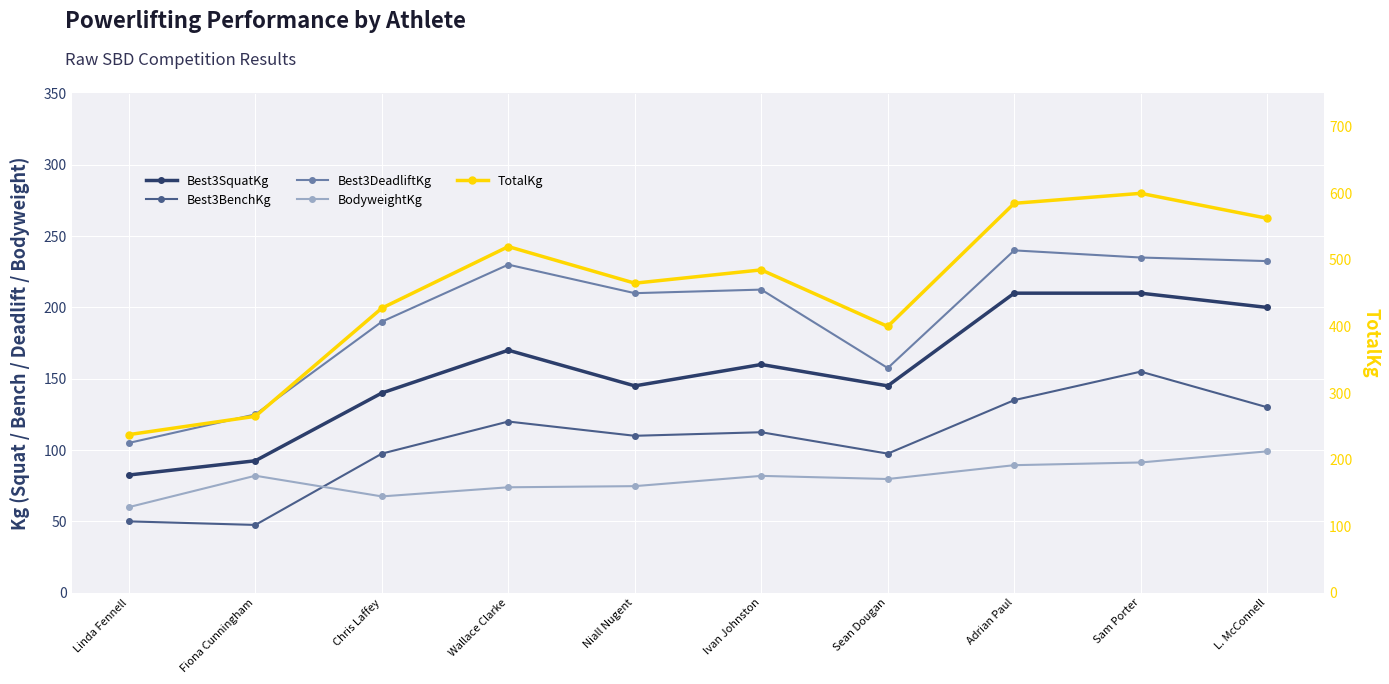

At which category does Best3BenchKg reach its first local valley?

Fiona Cunningham